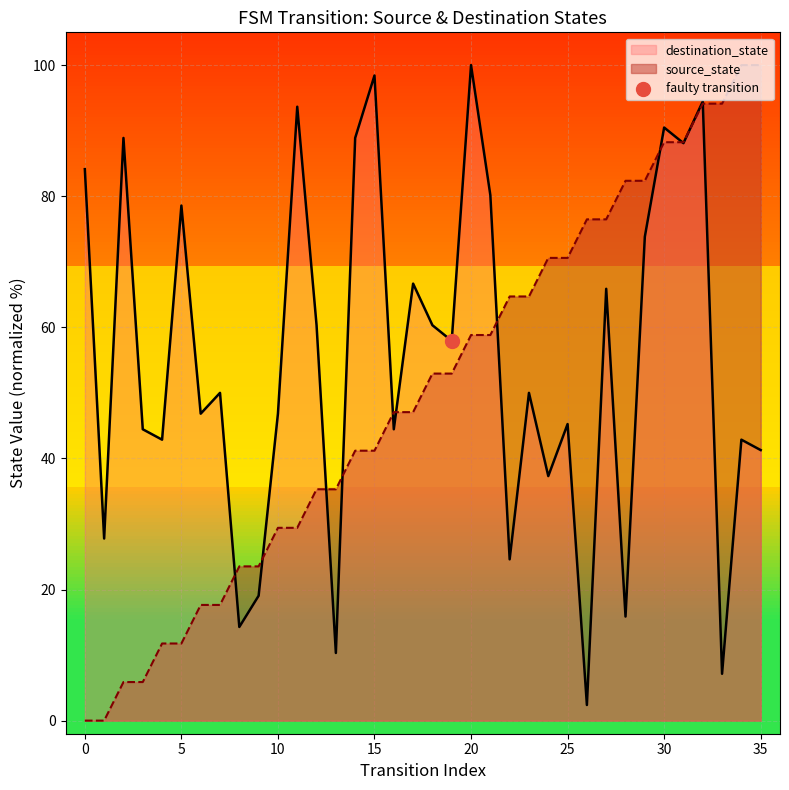

What is the total value across all series at 0?

84.1